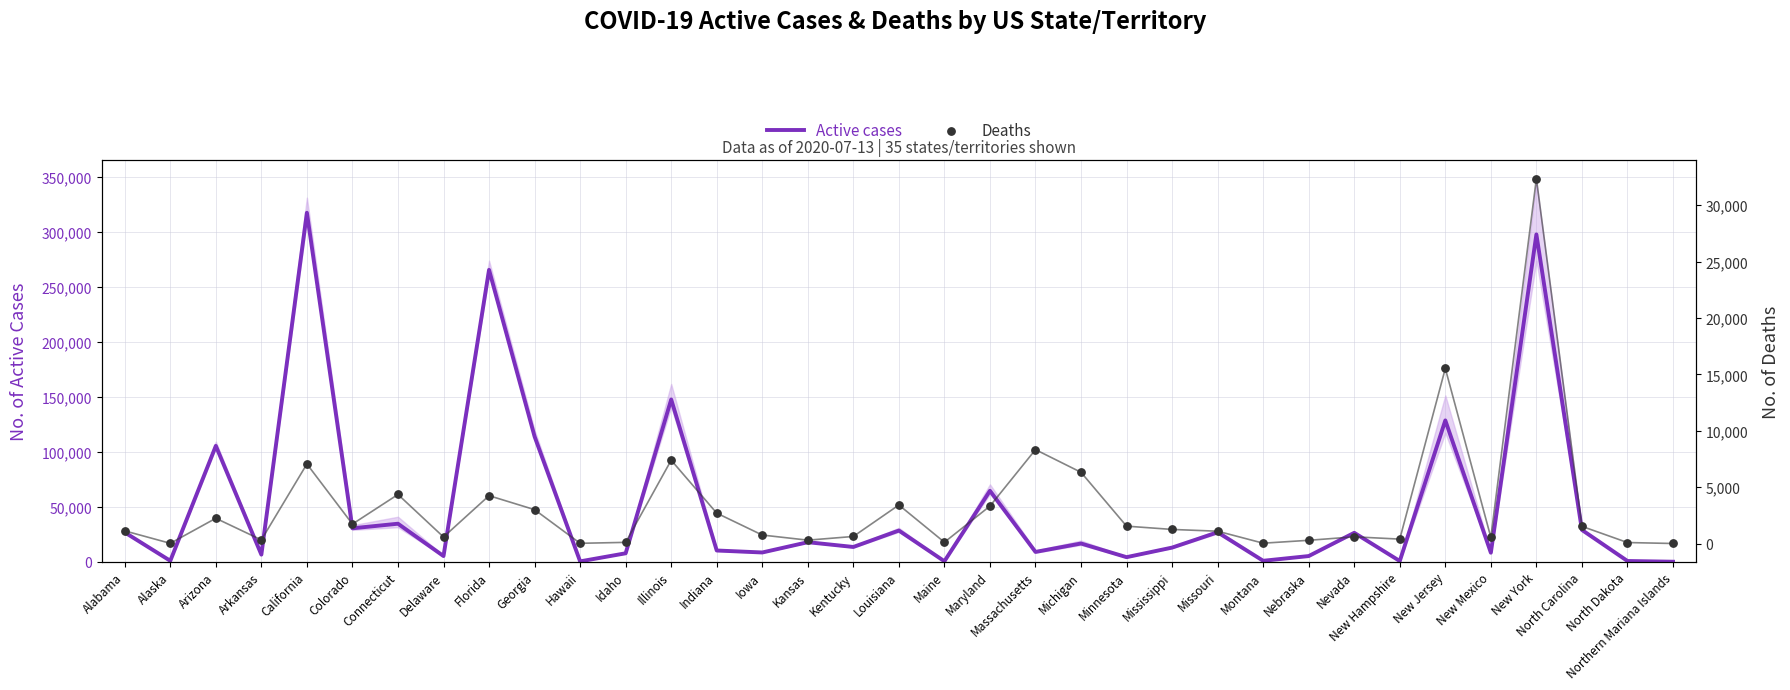

Which series reaches the minimum Y coordinate?

Deaths